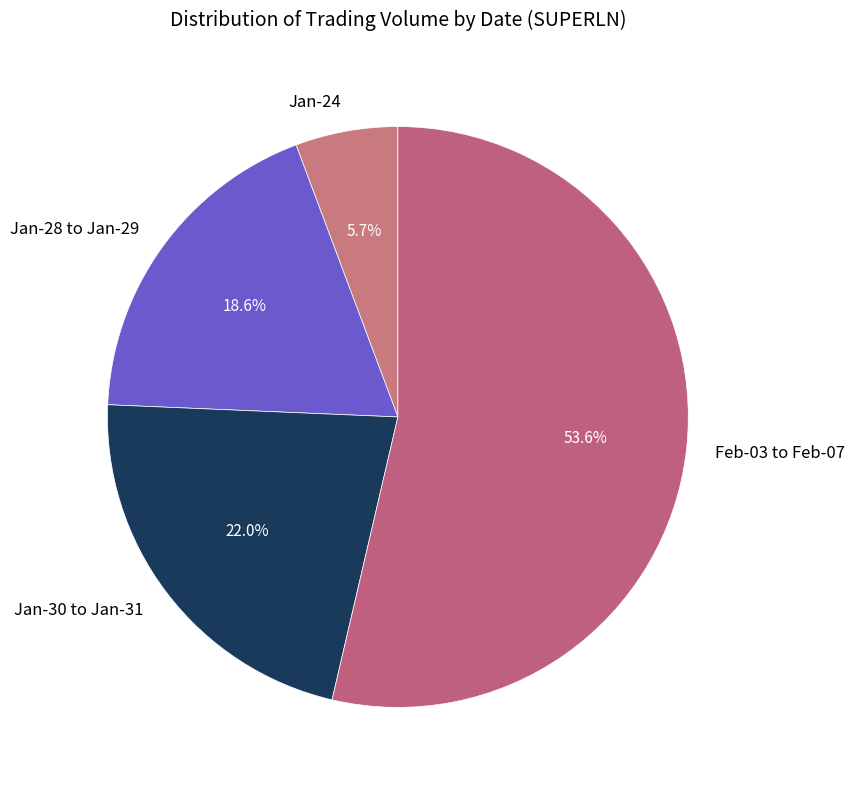

Does any single category account for the majority?

Yes